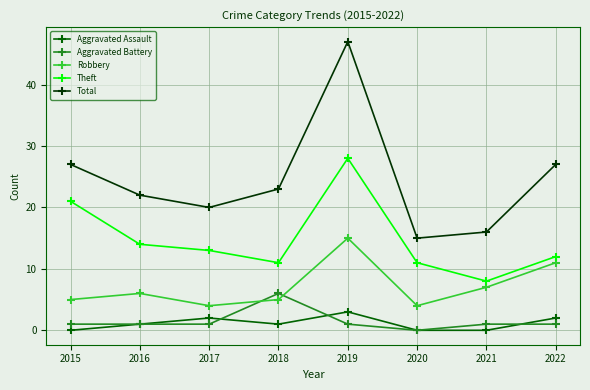

The Total series shows 81 at 2019. True or false?

False